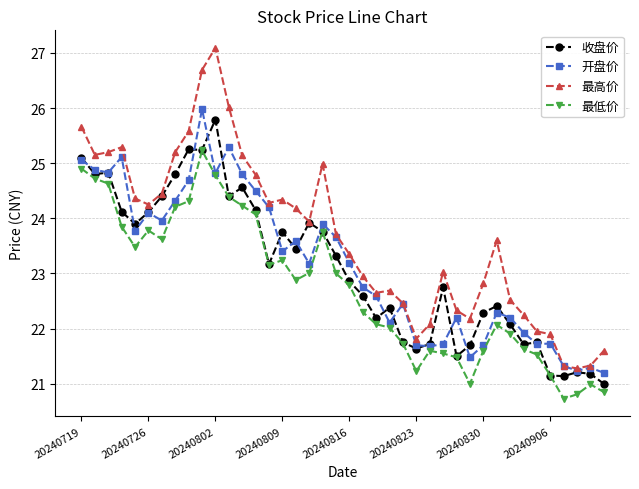

Which series has the widest spread of values?

最高价